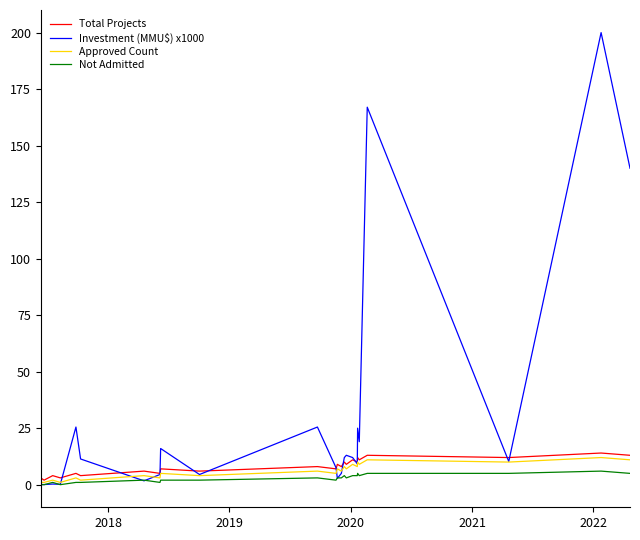

True or false: Total Projects and Not Admitted intersect in this chart.

False